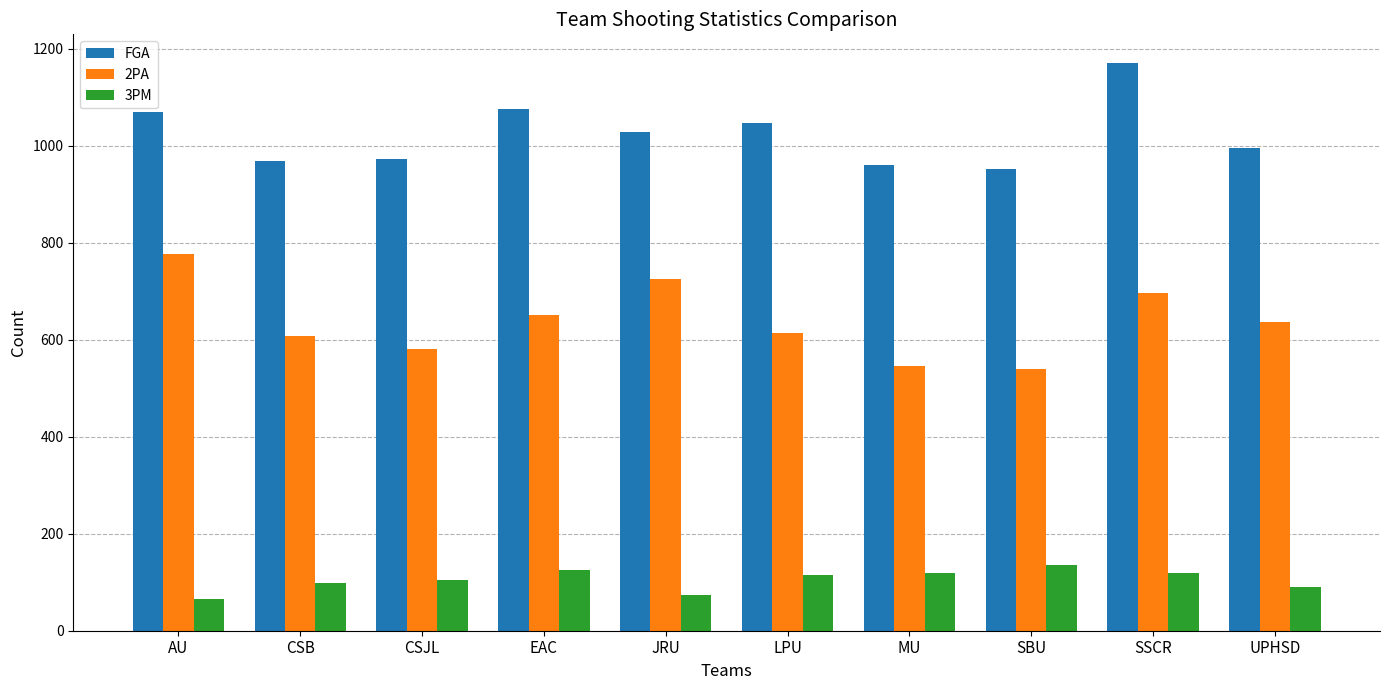

Which series has the largest total across all categories?

FGA